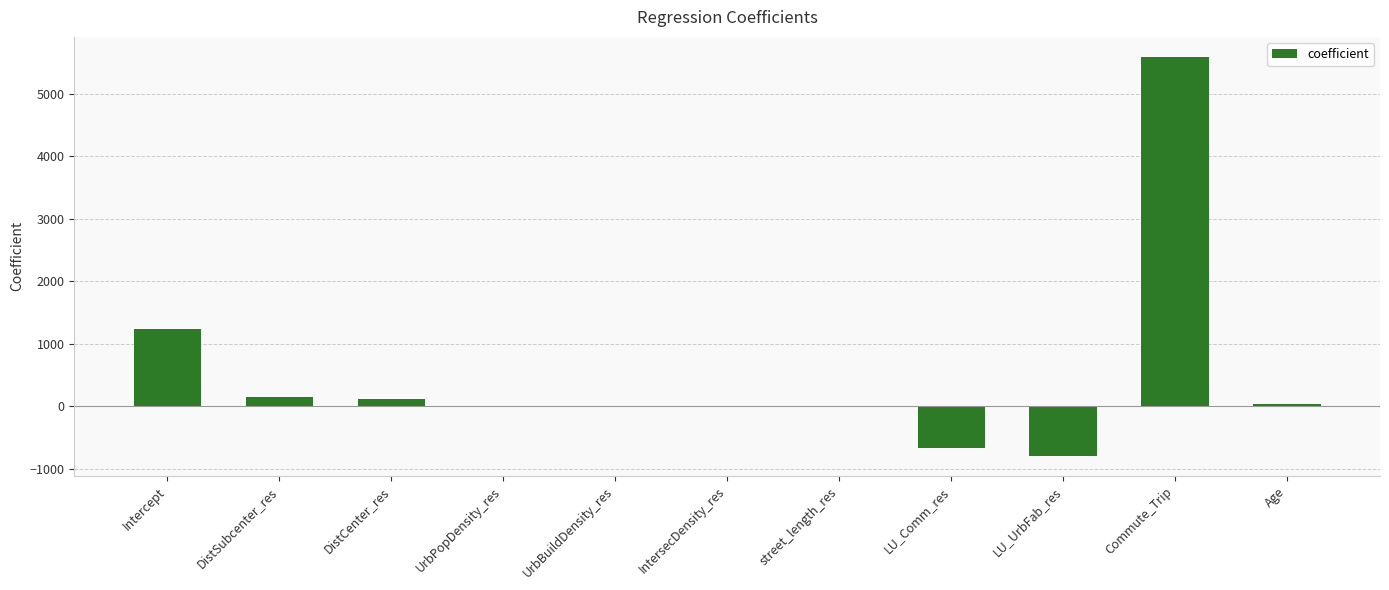

The value at LU_UrbFab_res is -794.9. True or false?

True